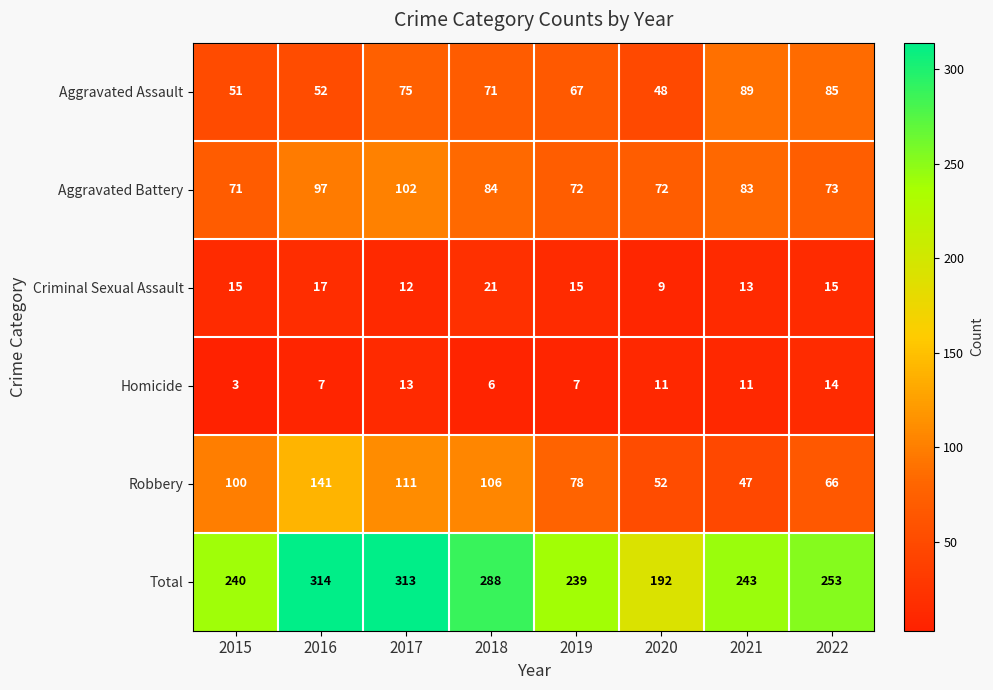

Is the value of Aggravated Battery at 2018 greater than the value of Homicide at 2020?

Yes